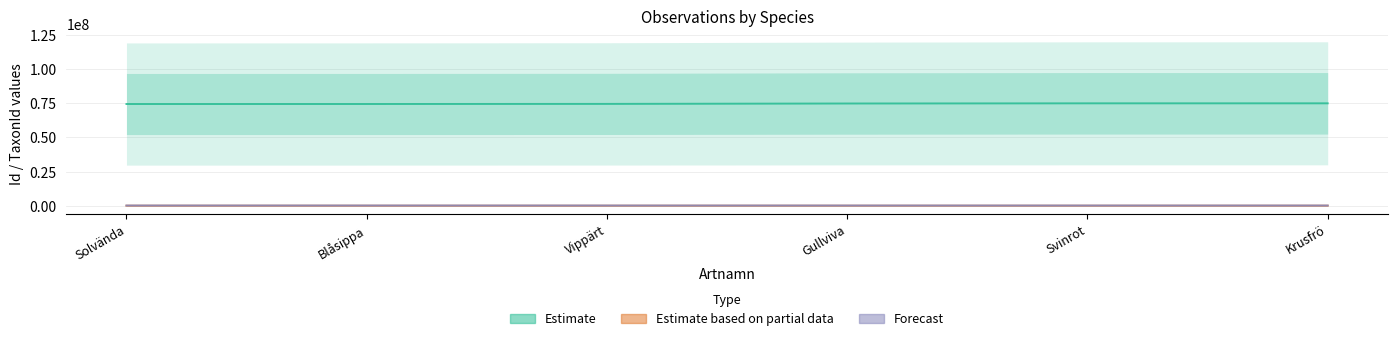

At which label does Estimate based on partial data first exceed 105644?

Svinrot